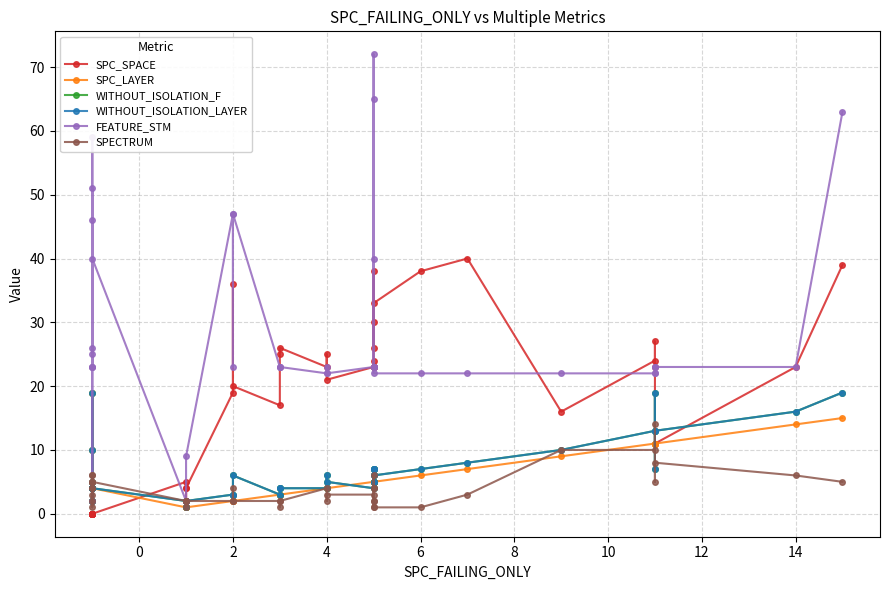

Between 2 and 20, which is larger?

20